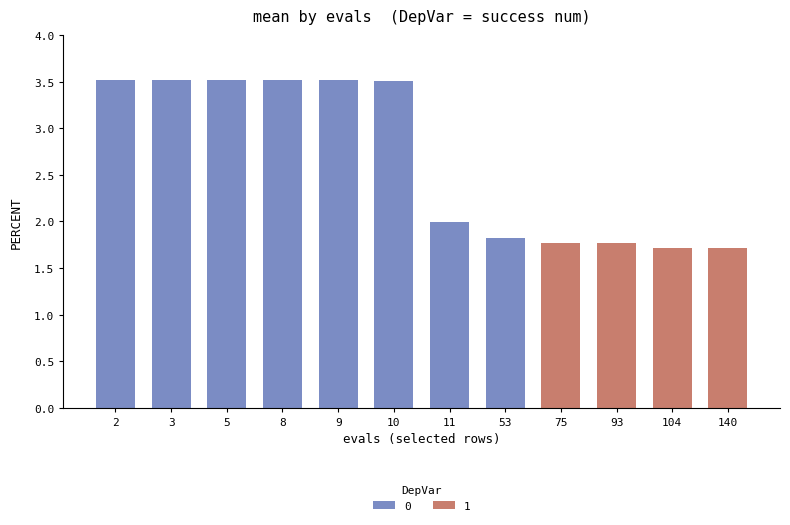

The 0 series shows 3.5 at 2. True or false?

True